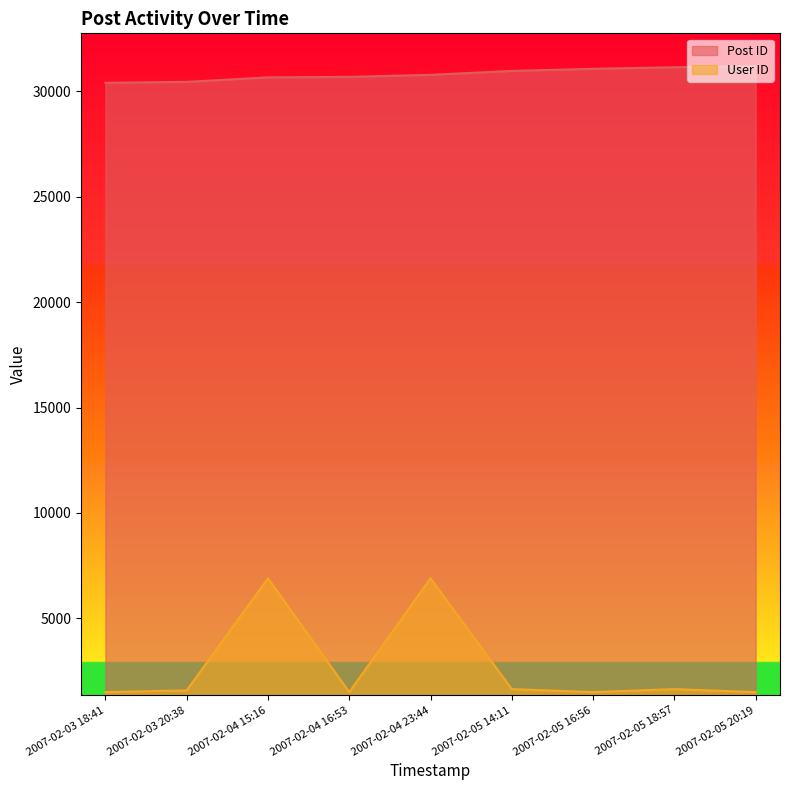

What are all the series names shown in the legend?

Post ID, User ID